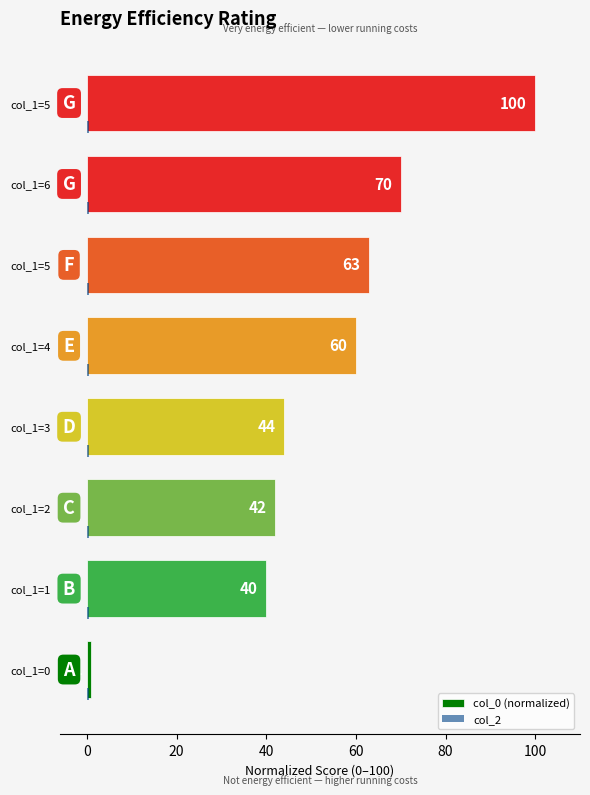

How many series are shown in this chart?

2